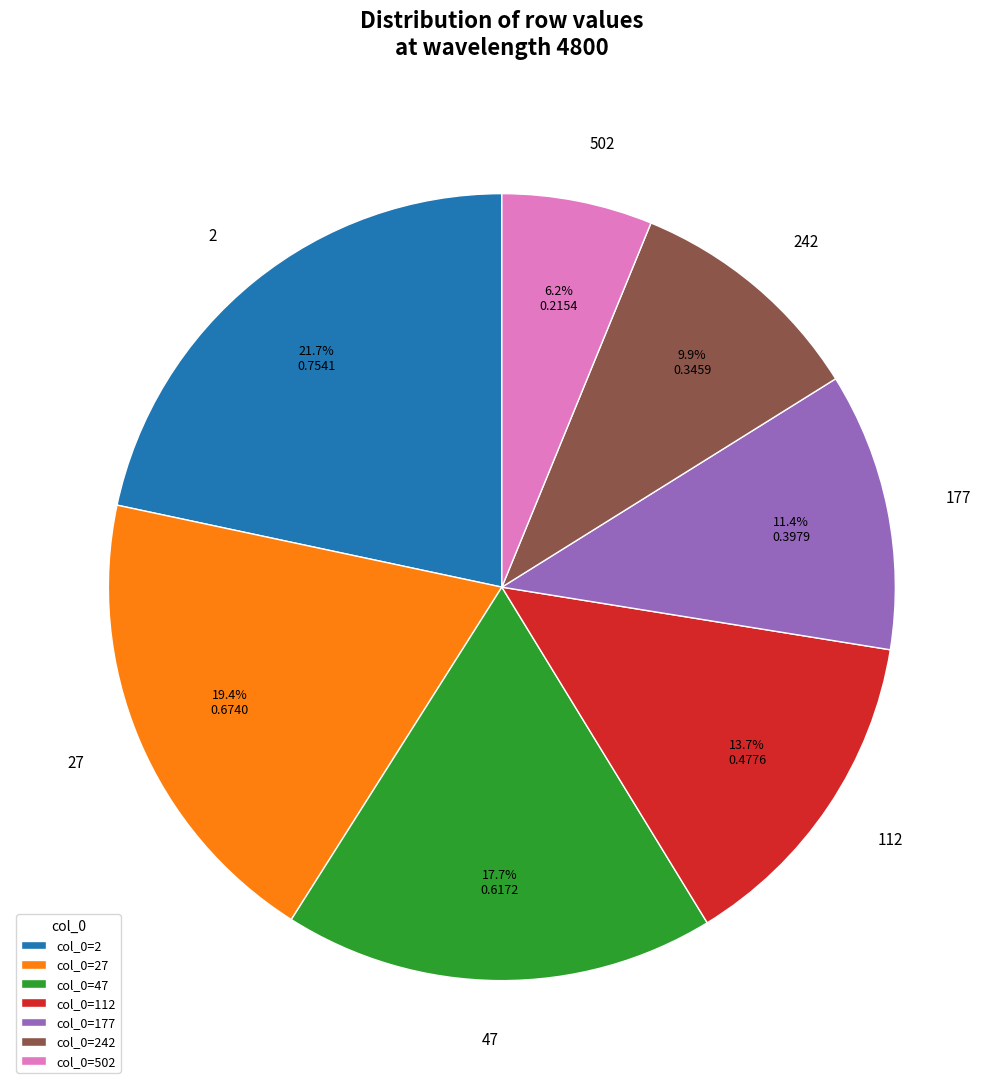

Between 177 and 47, which is larger?

47